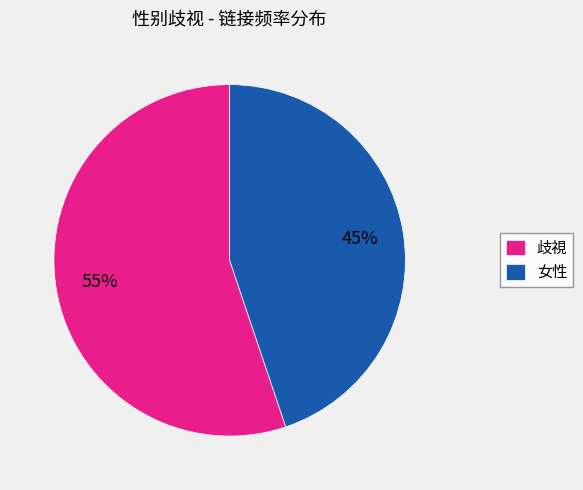

To the nearest percent, what percentage of the pie is 歧視?

55%